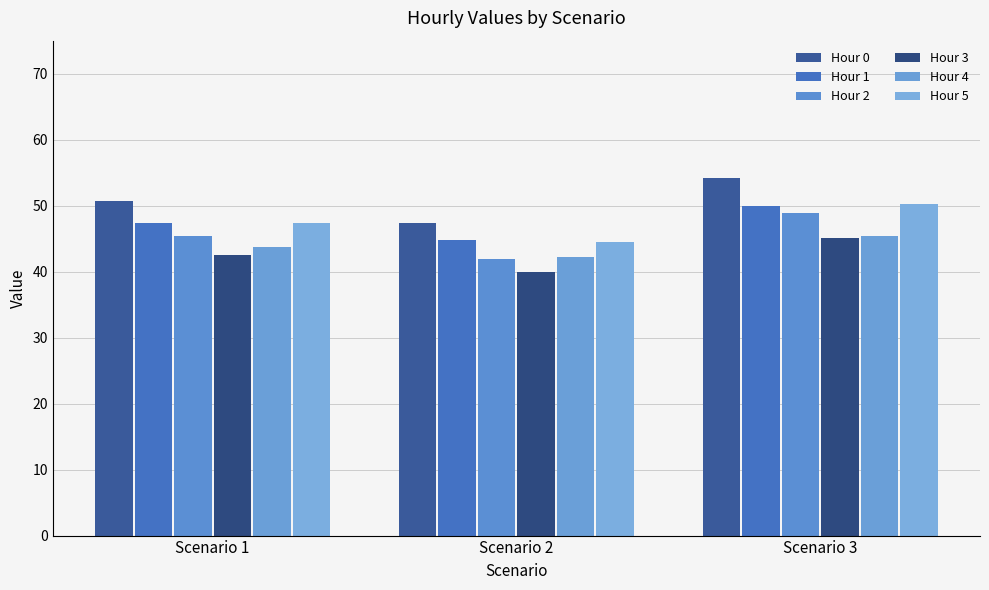

What is the total value across all series at Scenario 3?

293.6